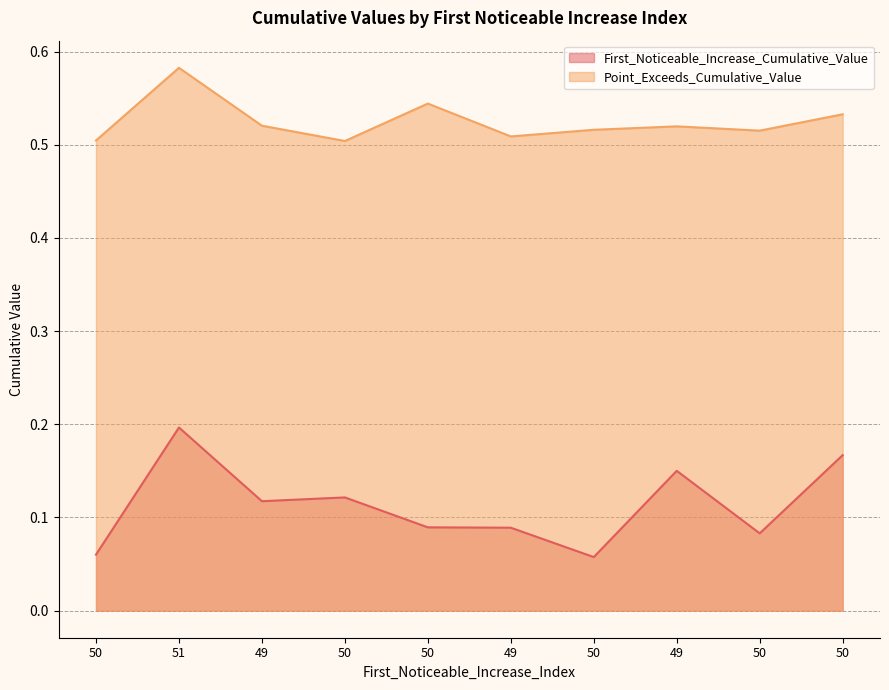

What is the label of the 7th point from the right?

50